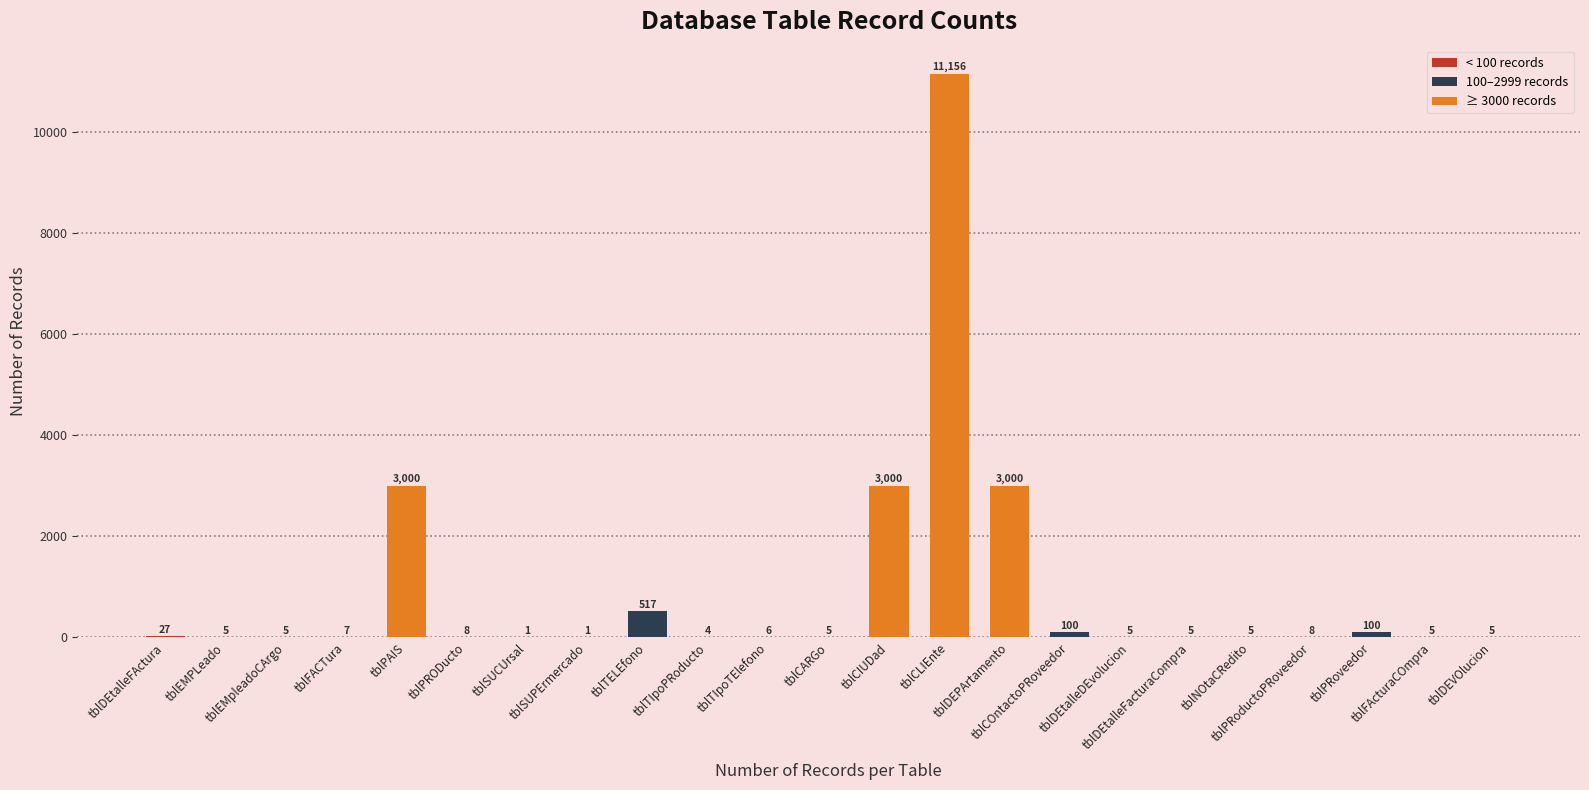

Between tblEMpleadoCArgo and tblDEtalleFActura, which is larger?

tblDEtalleFActura